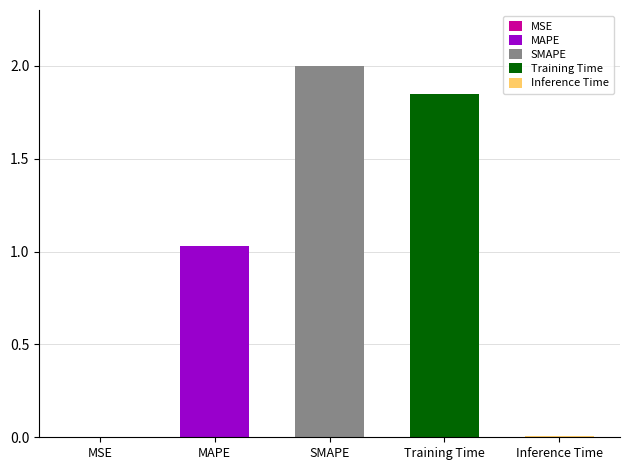

Which label corresponds to the largest value in the chart?

SMAPE